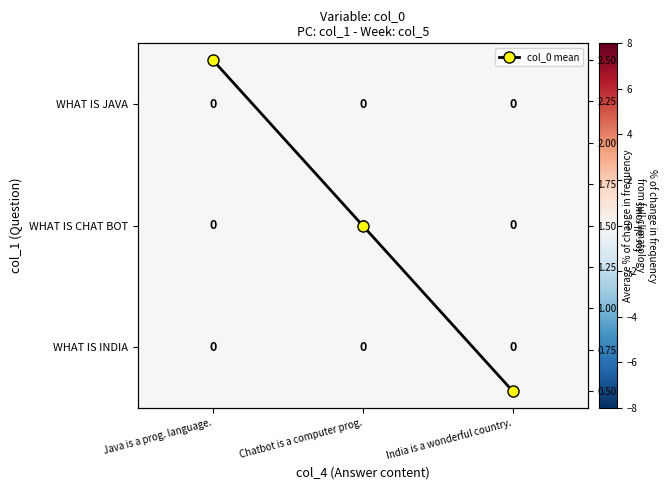

What is the greatest value displayed?

2.5